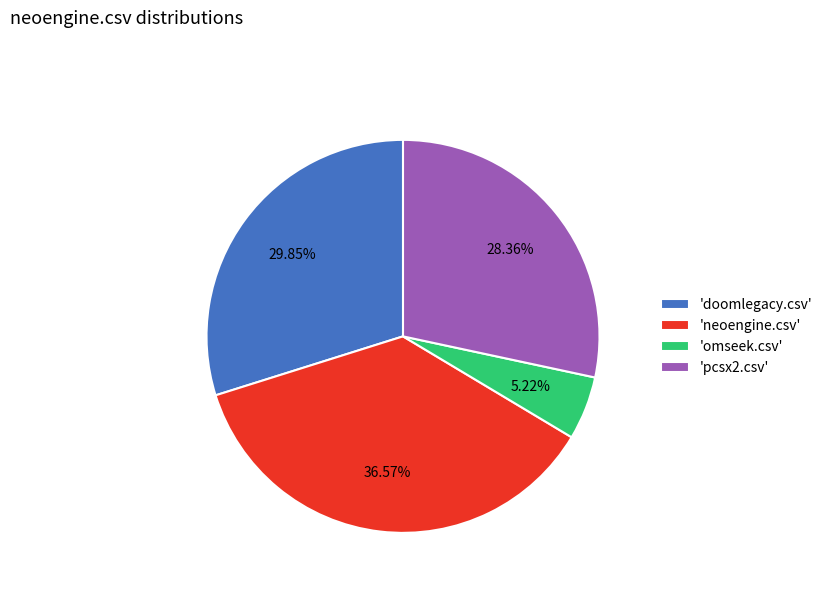

Is 'doomlegacy.csv' the majority of the pie?

No